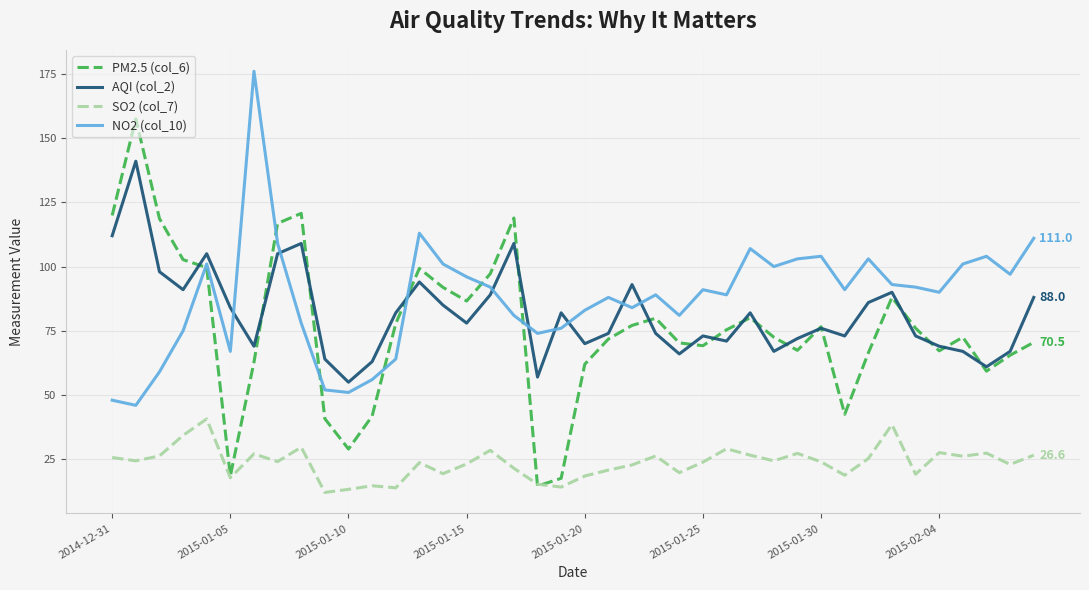

Which series has the largest range (max minus min)?

PM2.5 (col_6)